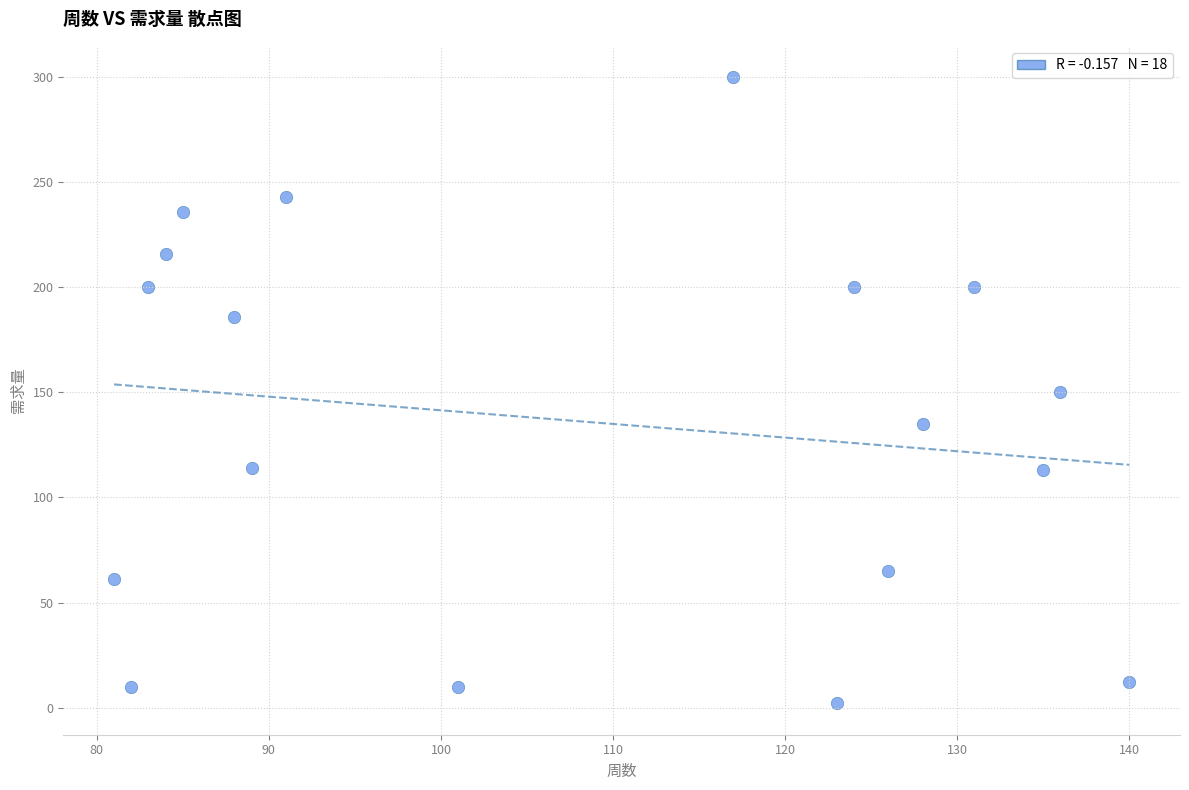

What is the range of X values (max minus min)?

59